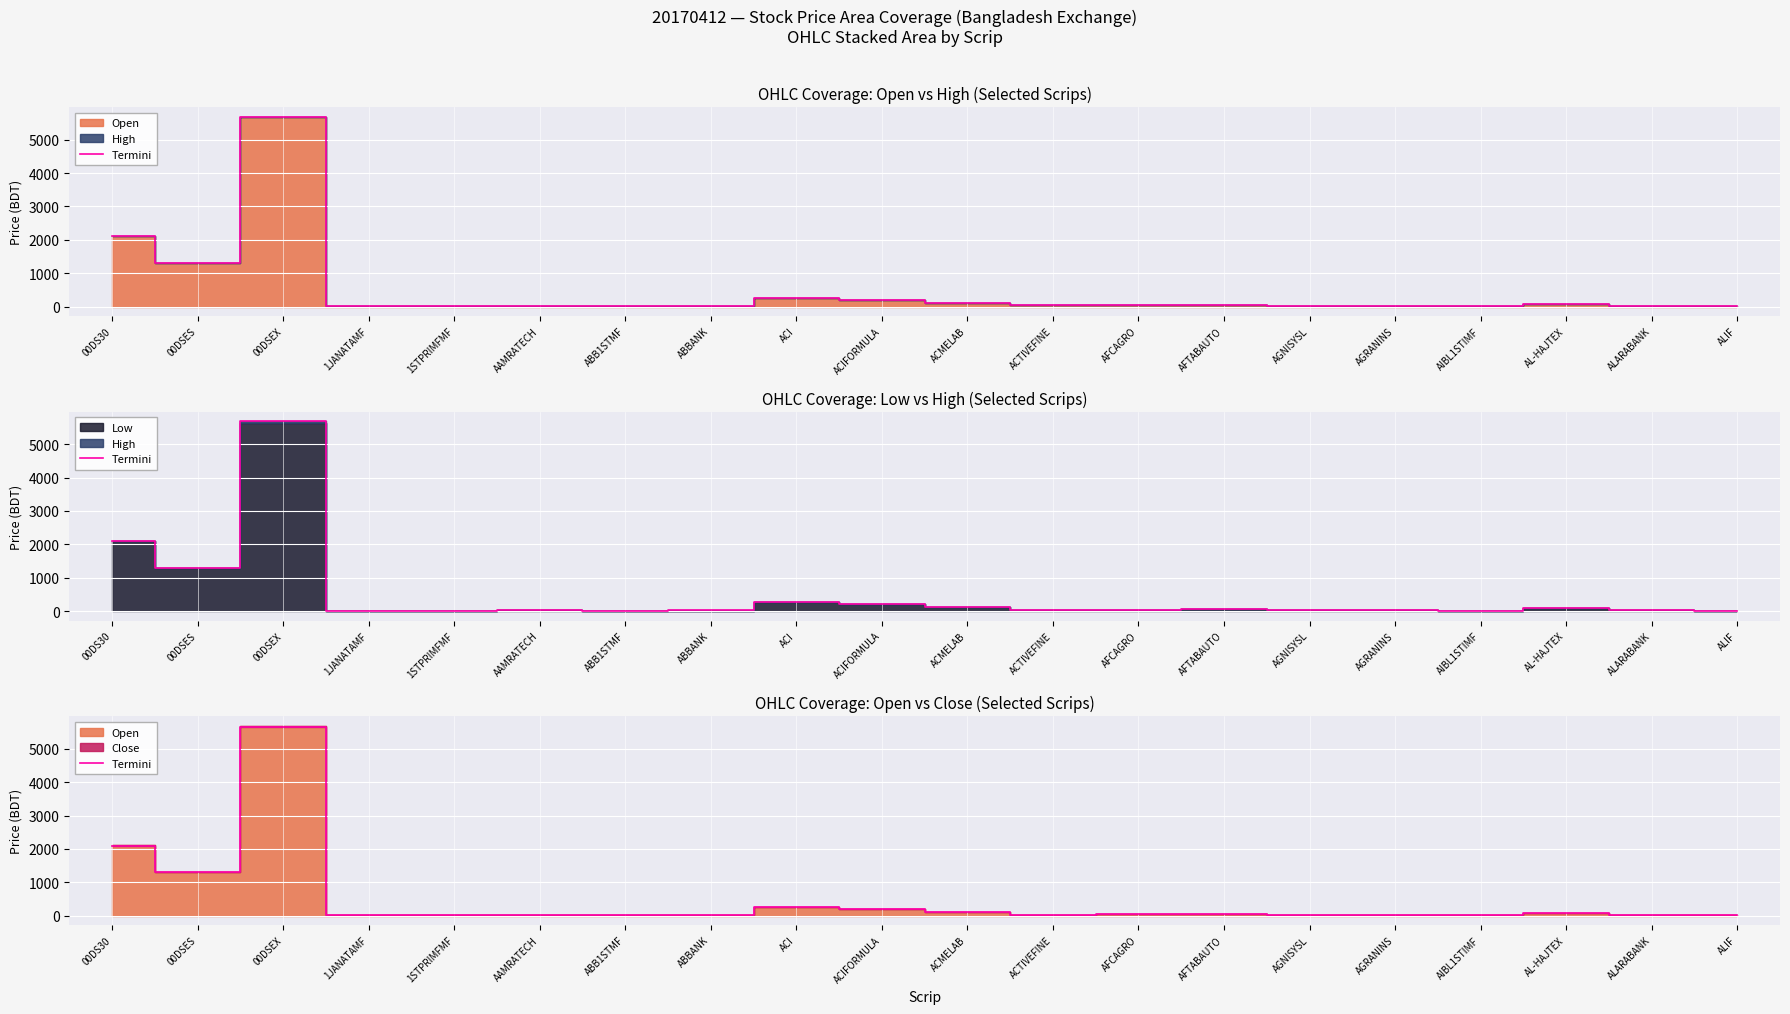

How many points are higher than both their immediate neighbors (excluding endpoints)?

5